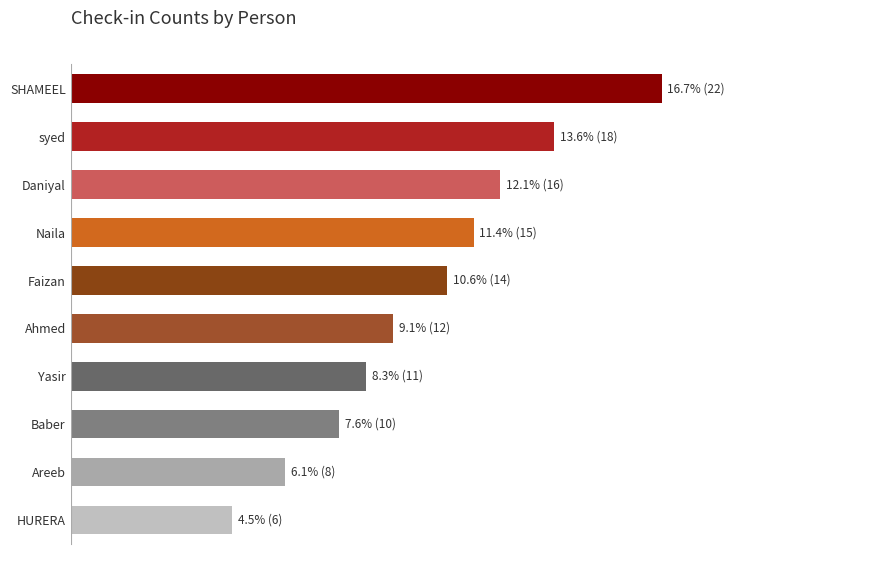

The value at syed is 18. True or false?

True